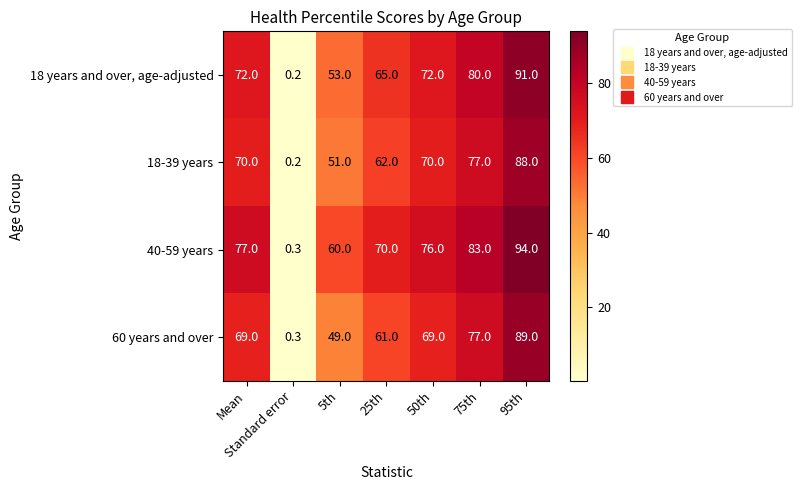

Is the value of 60 years and over at Standard error greater than the value of 18 years and over, age-adjusted at 95th?

No